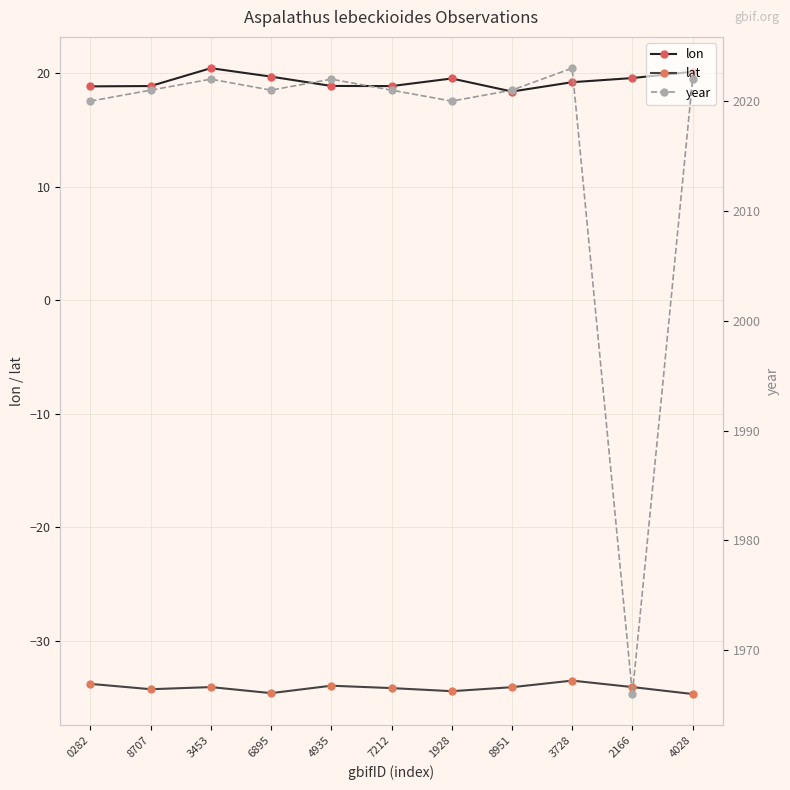

Which label corresponds to the smallest value in the chart?

4028